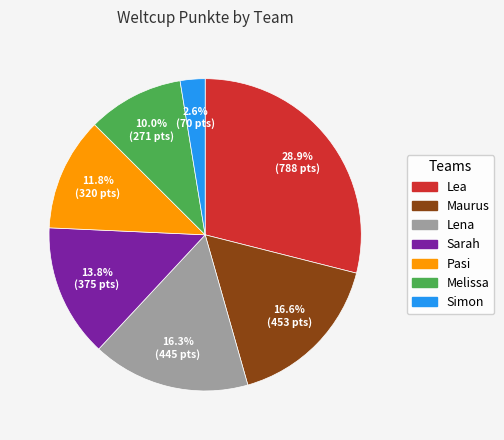

Approximately how many times larger is the value at Pasi compared to Lena?

0.7